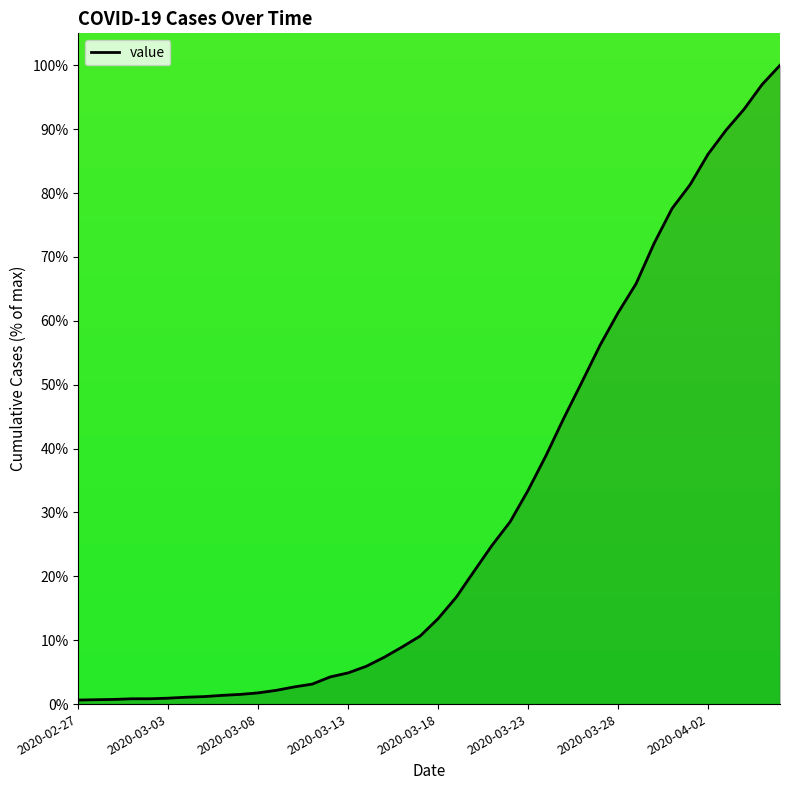

What is the difference between the maximum and minimum values?

99.4